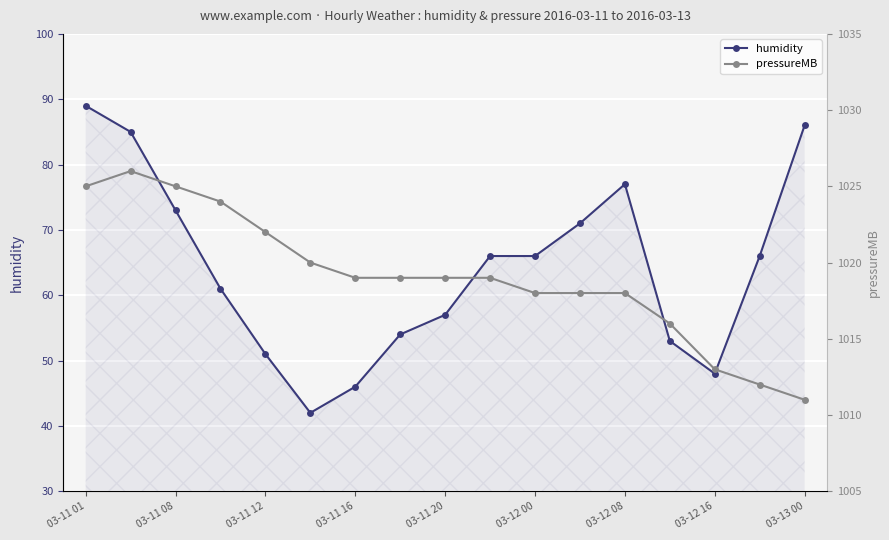

How many data points in pressureMB are above 1019?

6